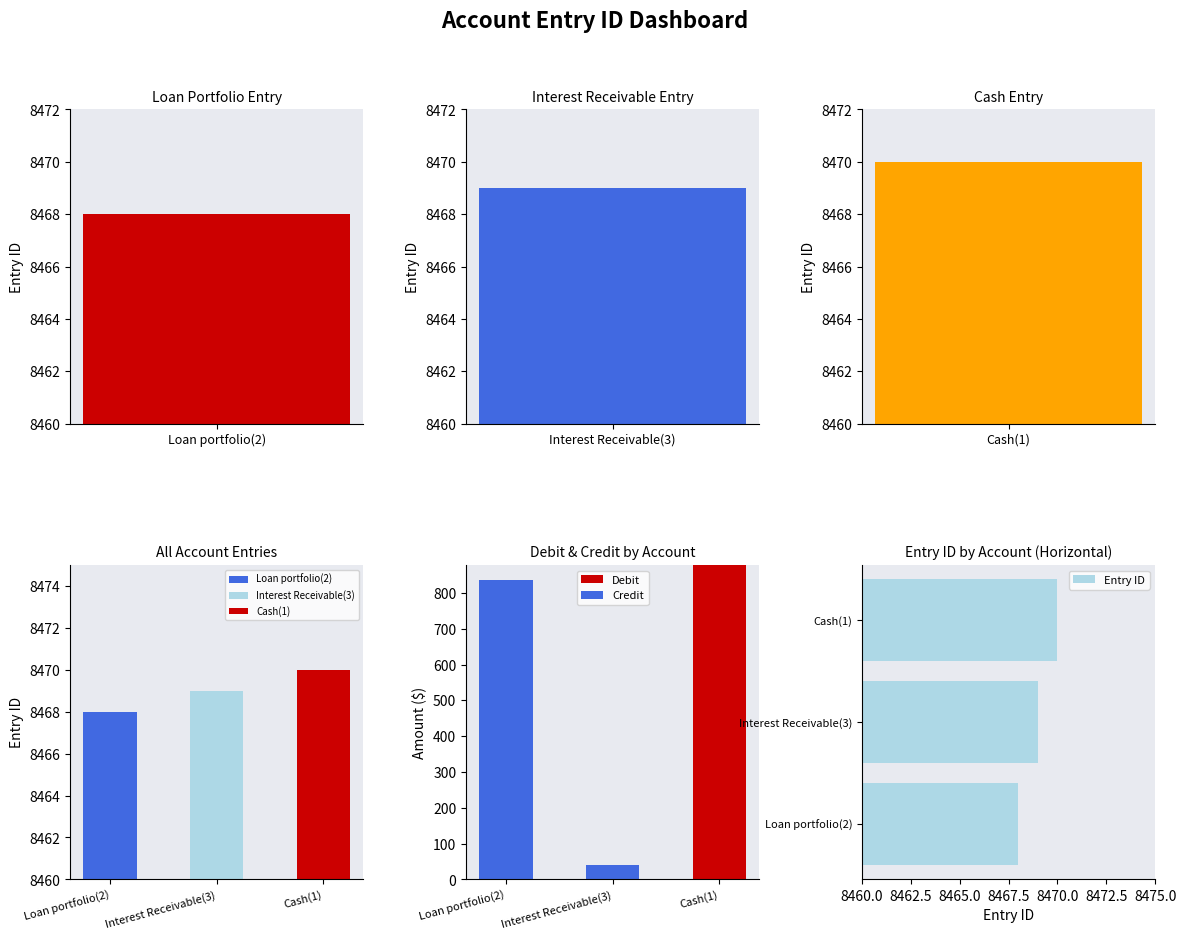

Reading right to left, transcribe all the data shown in this chart.

Debit: 877.7	0.0	0.0
Credit: 0.0	41.0	836.7
Entry ID: 8470.0	8469.0	8468.0